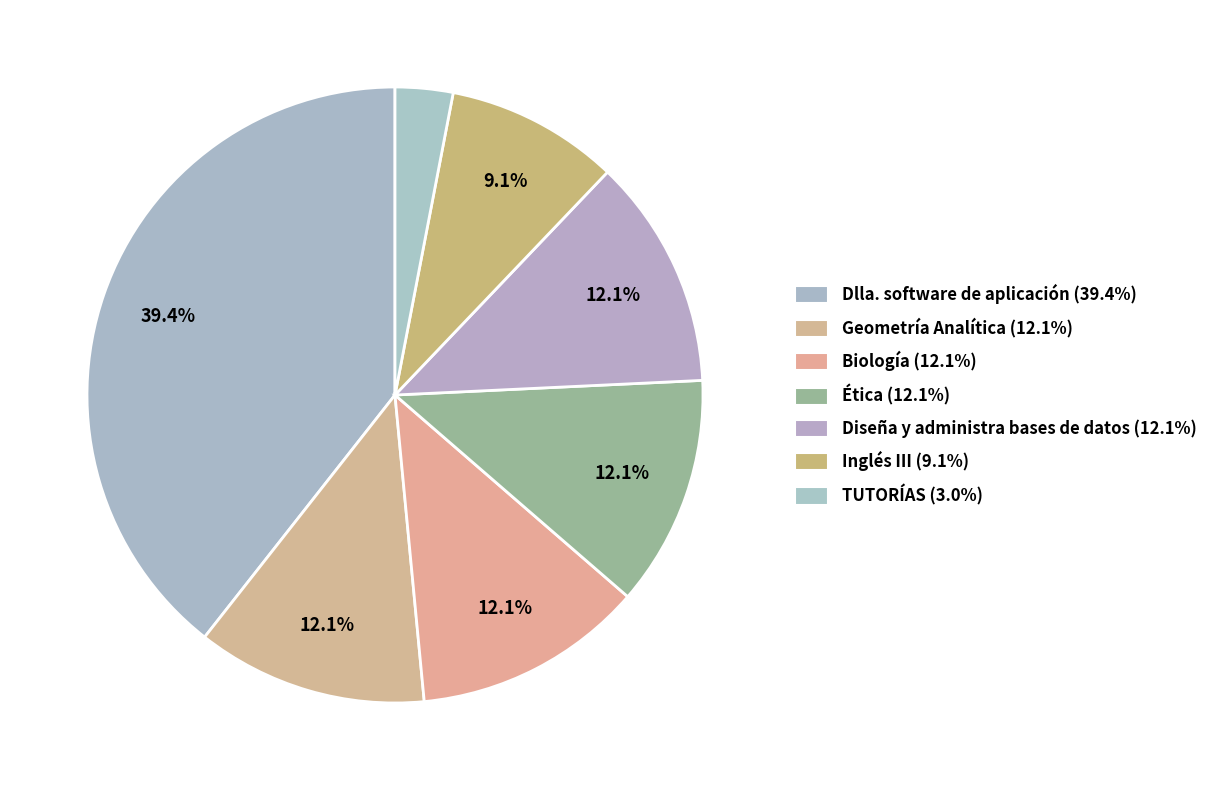

Is there any slice that represents more than half of the pie?

No